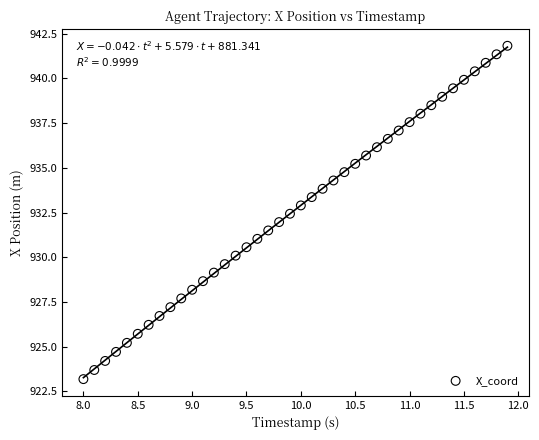

What is the range of Y values (max minus min)?

18.6